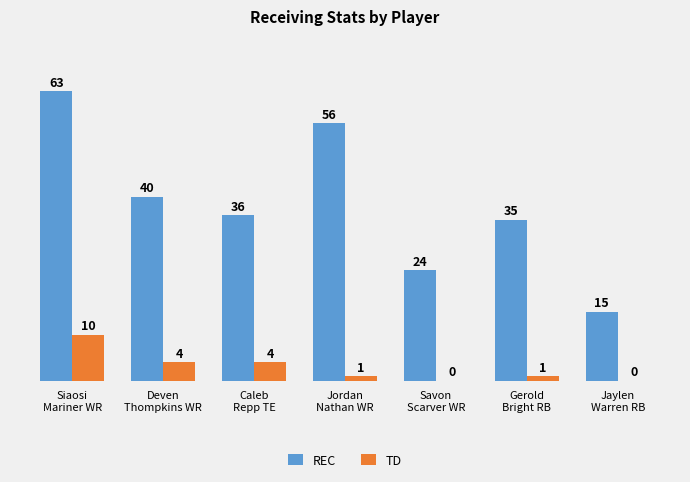

What is the greatest value displayed?

63